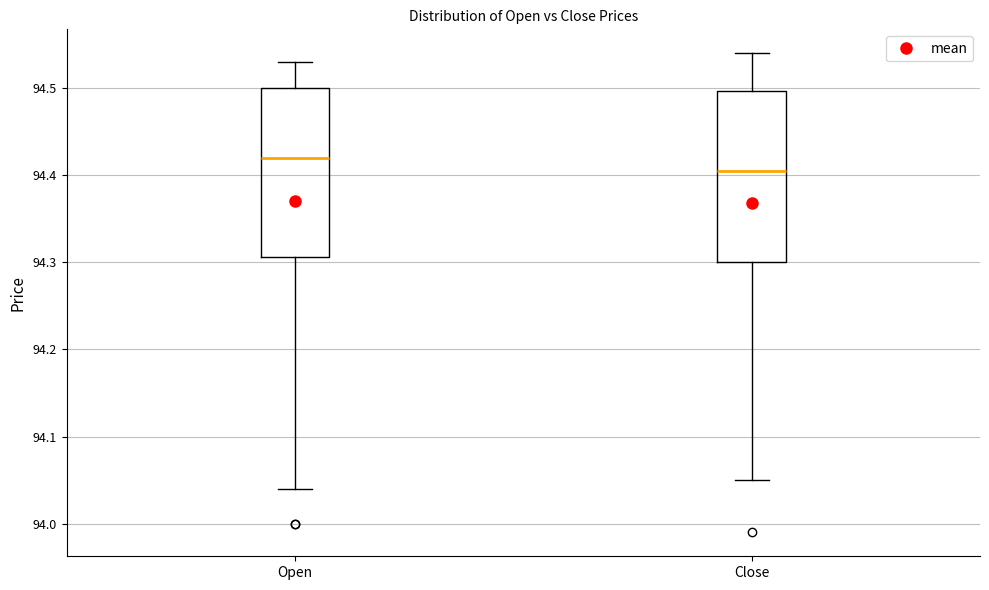

Where is the lower edge of the box for Close on the y-axis? The values are not printed on the chart, so give them approximately, as read against the axis.

94.30